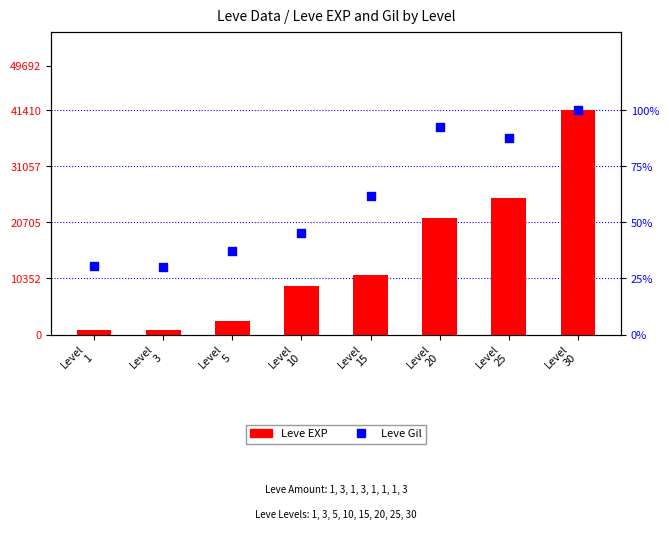

Is the value of Leve Gil at Level
10 greater than the value of Leve EXP at Level
15?

No